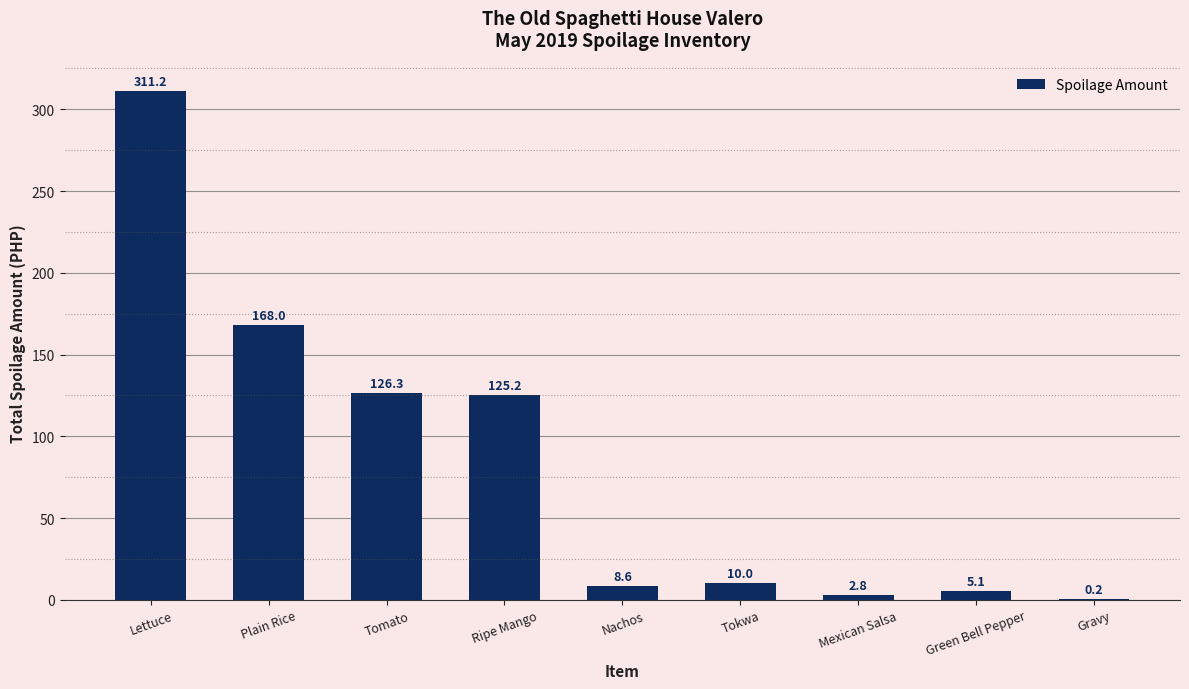

Is it true that the value at Ripe Mango is 125.2?

True